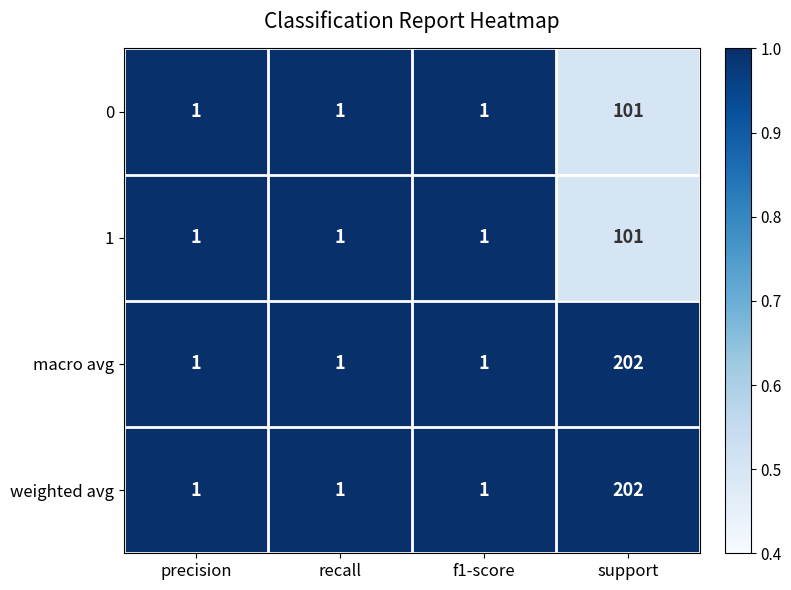

At which category is the sum across all series the highest?

support